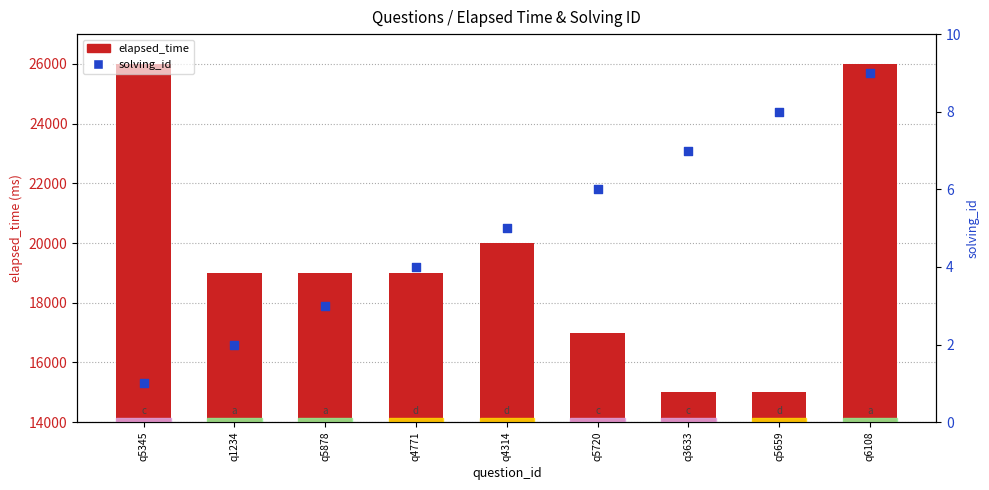

Which series contains the highest Y value?

elapsed_time